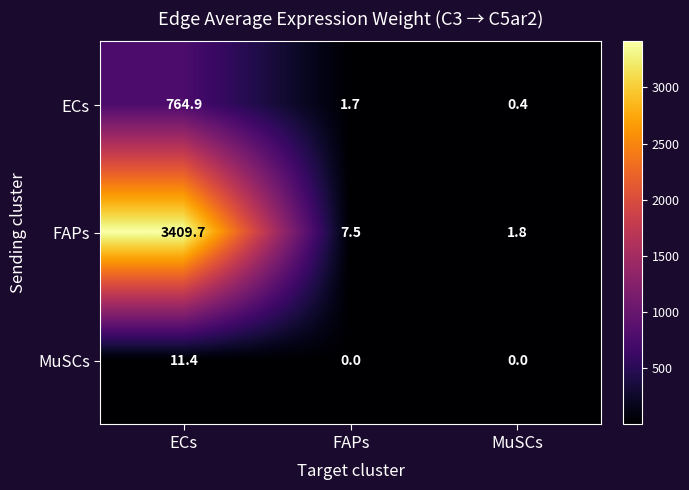

At how many categories does at least one series exceed 2276?

1